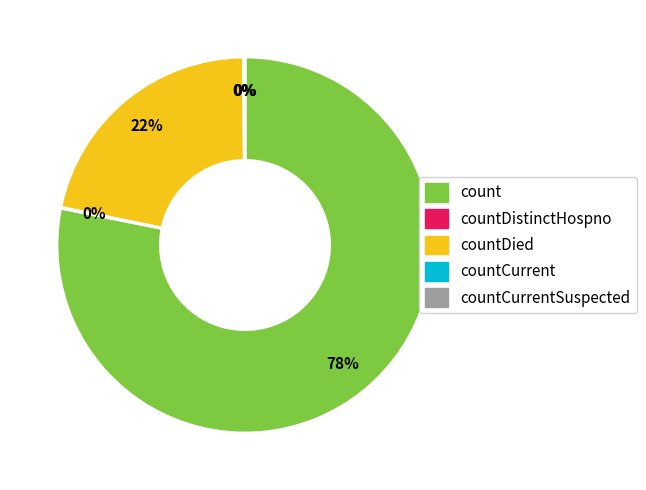

What percentage do countDistinctHospno and countCurrentSuspected together represent?

0.1%